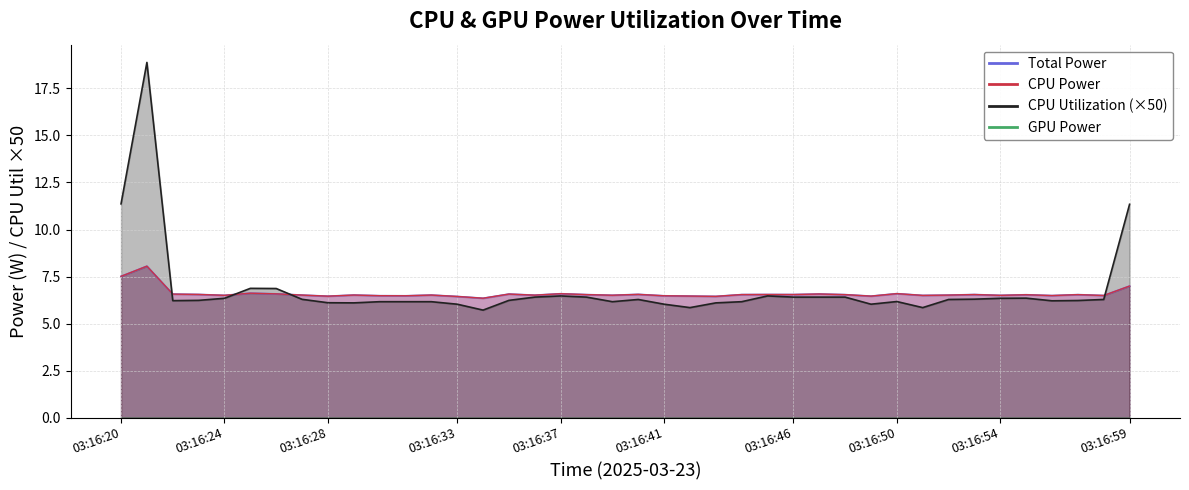

Which series changed the most between 2025-03-23 03:16:38 and 2025-03-23 03:16:40?

CPU Utilization